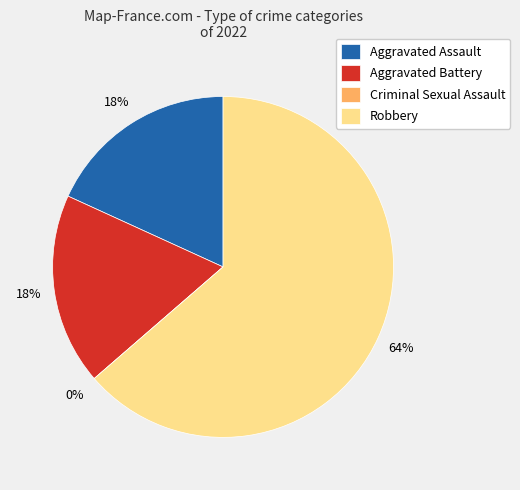

What percentage do Robbery and Criminal Sexual Assault together represent?

63.6%